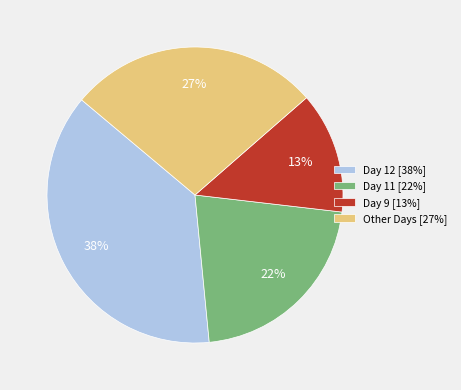

To the nearest percent, what is the combined percentage of Other Days [27%] and Day 12 [38%]?

65%